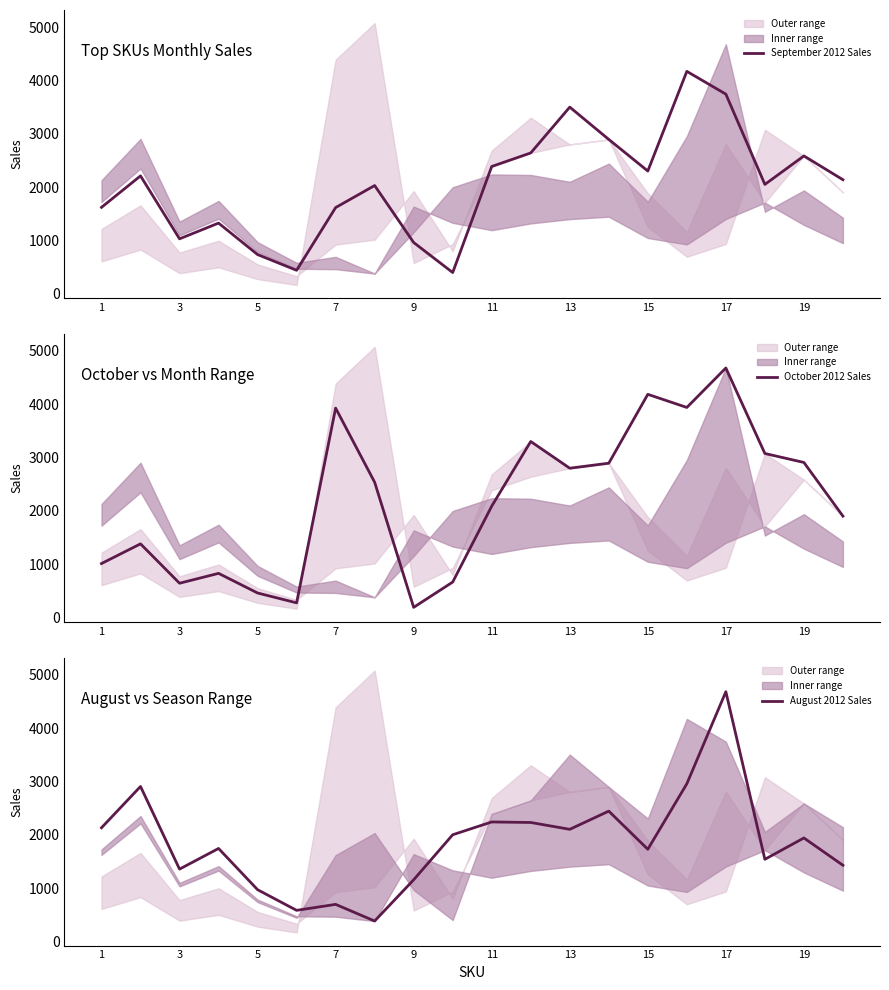

The value of September 2012 Sales at 17 is 6116. True or false?

False